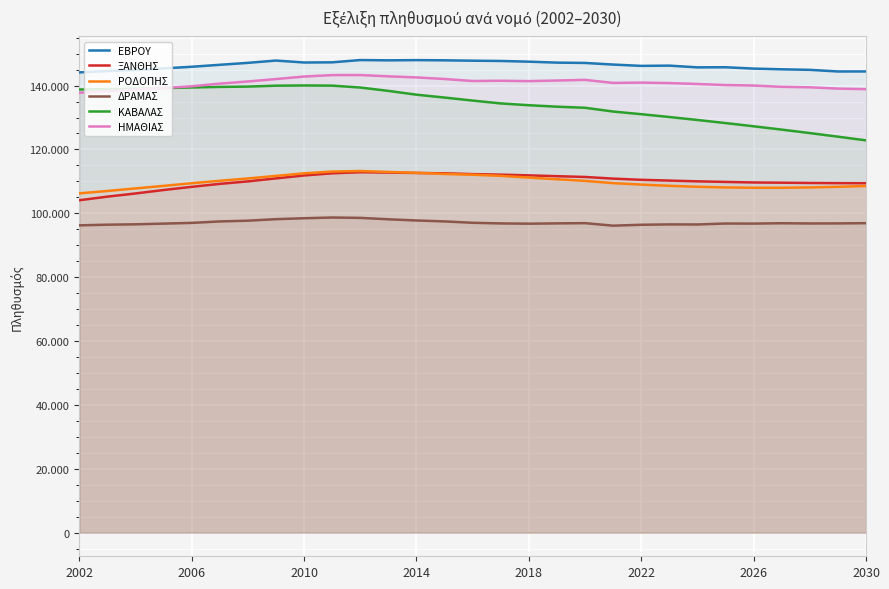

Is the value of ΞΑΝΘΗΣ at 10 greater than the value of ΕΒΡΟΥ at 2030?

No